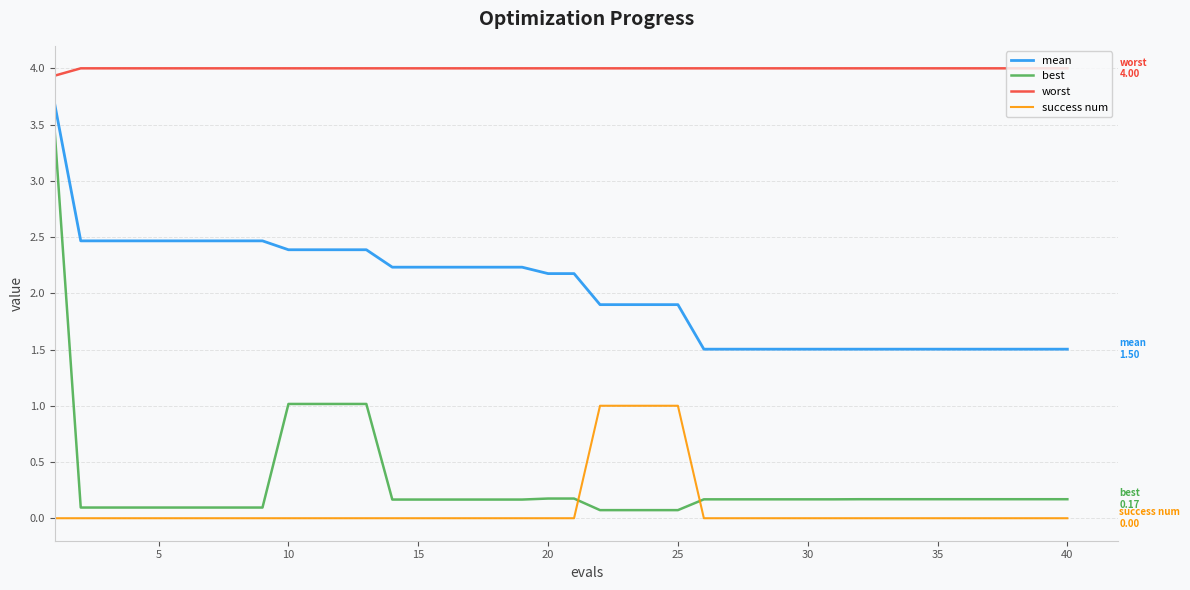

How many distinct data groups are displayed?

4